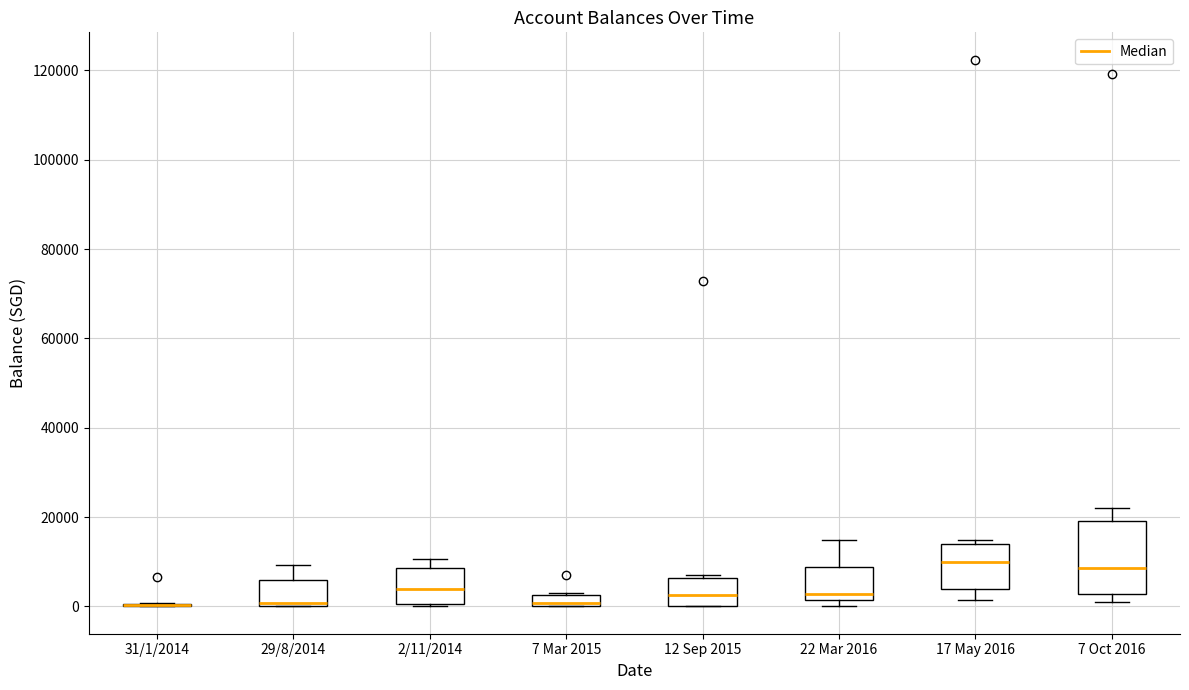

Which box is the tallest, from its lower edge to its upper edge?

7 Oct 2016